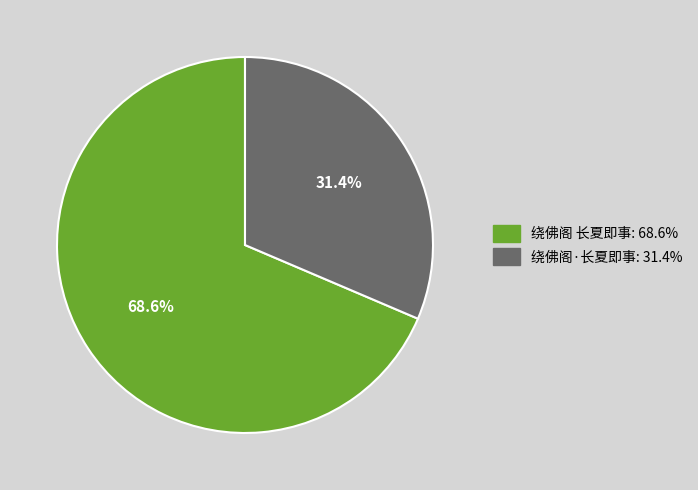

How many segments does this pie chart have?

2